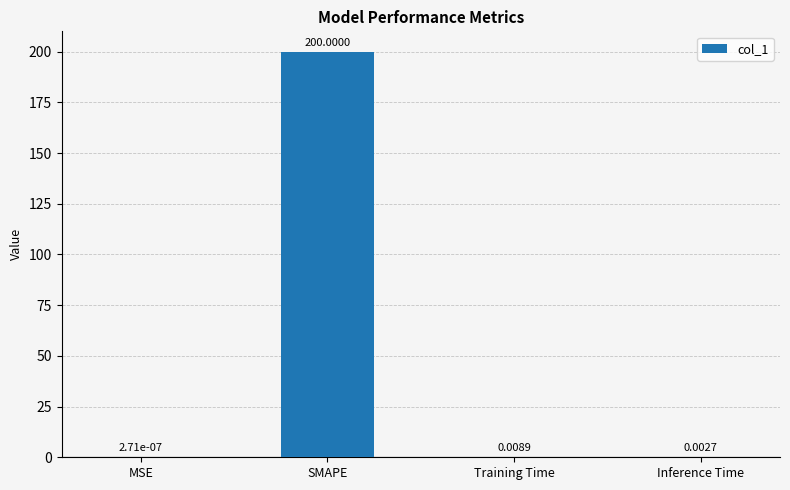

What is the greatest value displayed?

200.0